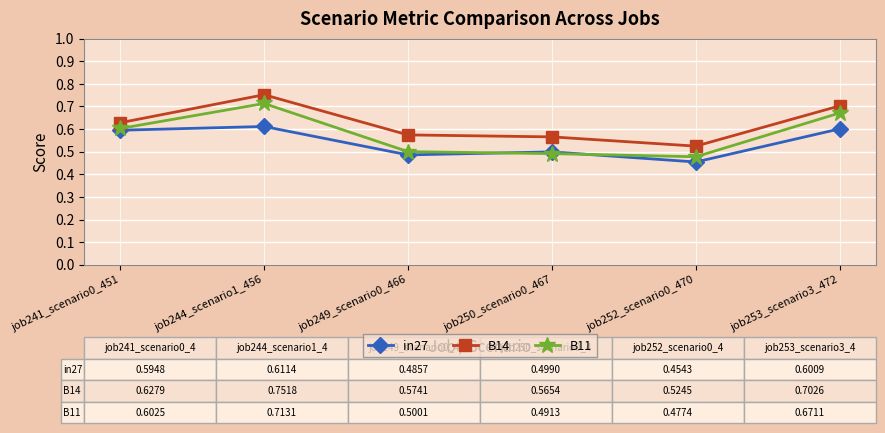

Which series has the largest range (max minus min)?

B11